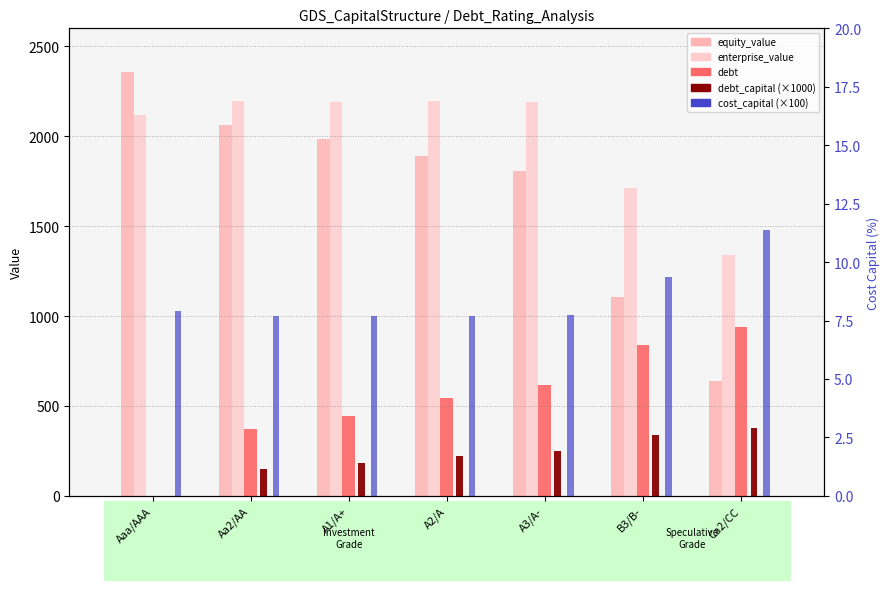

Does the chart contain stacked bars?

No